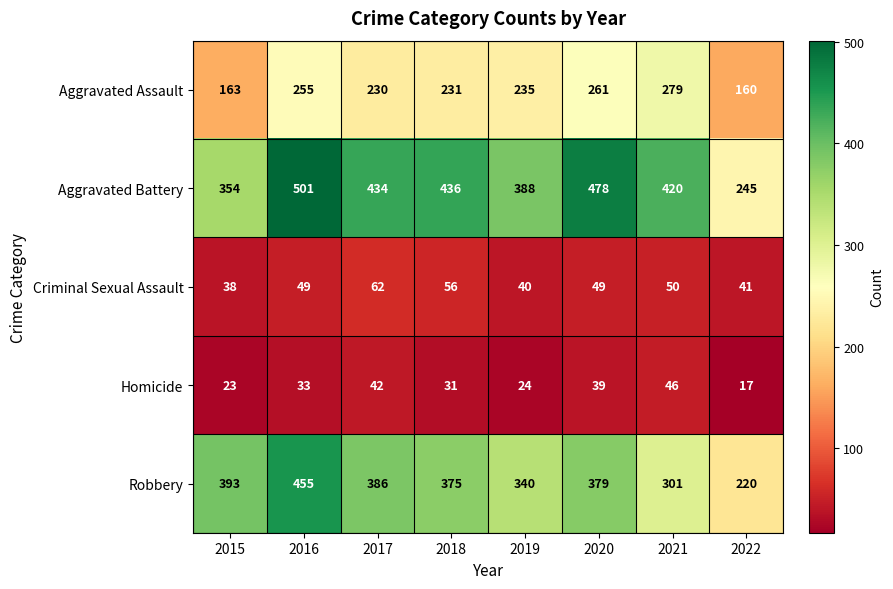

Count the number of data series in this chart.

5